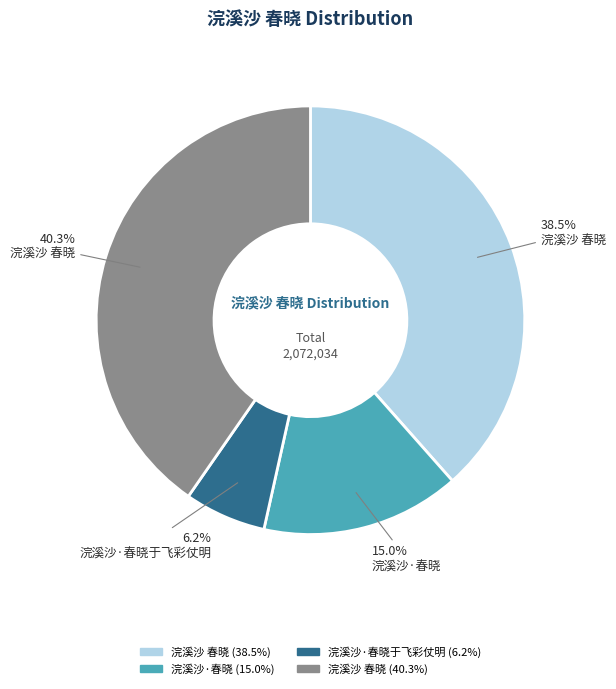

Is there a majority slice in this chart?

No